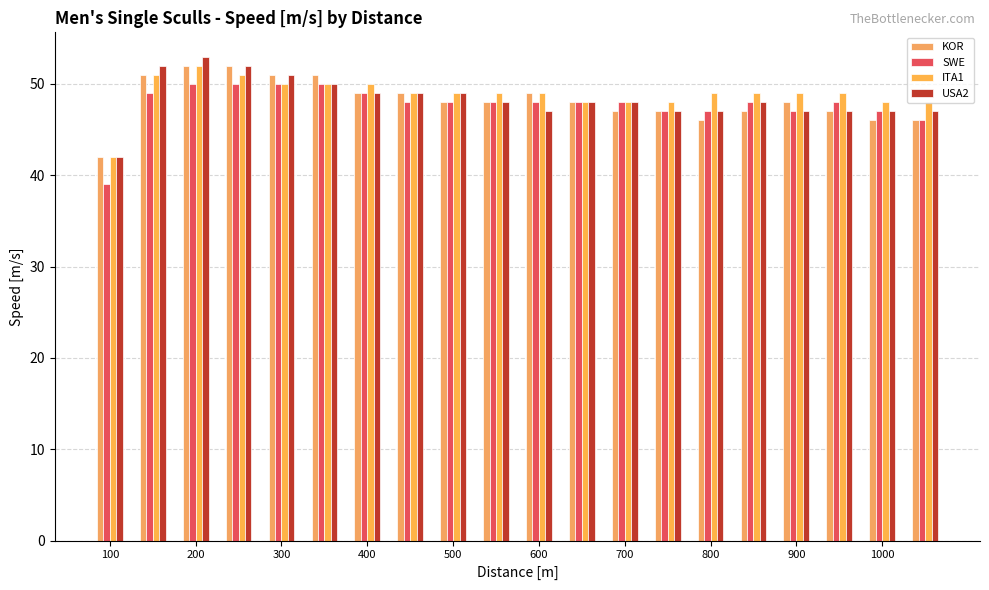

How many data points does each series have?

20